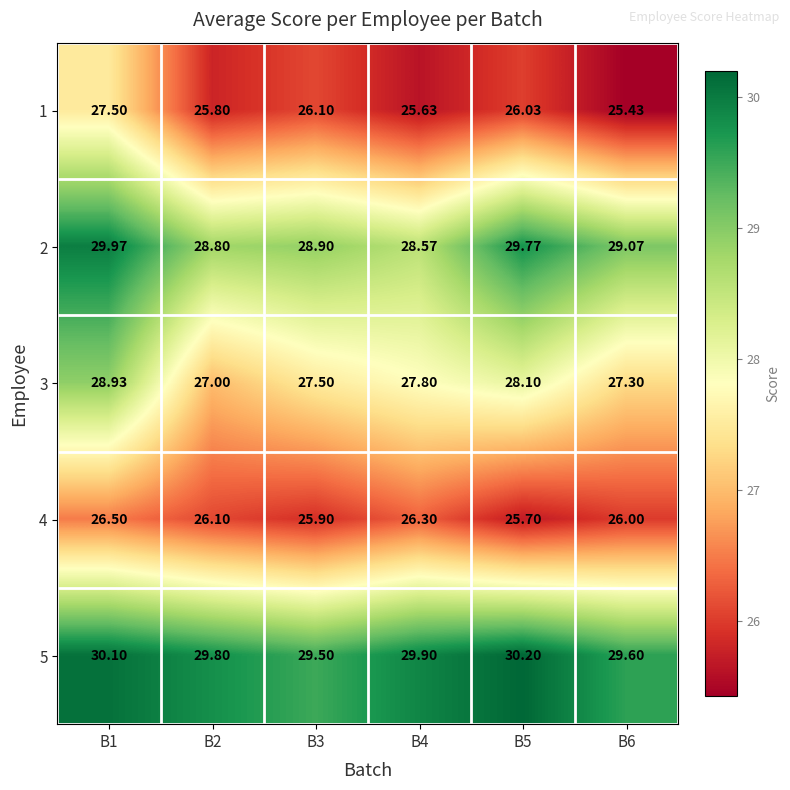

Is the value of 4 at B5 greater than the value of 5 at B6?

No